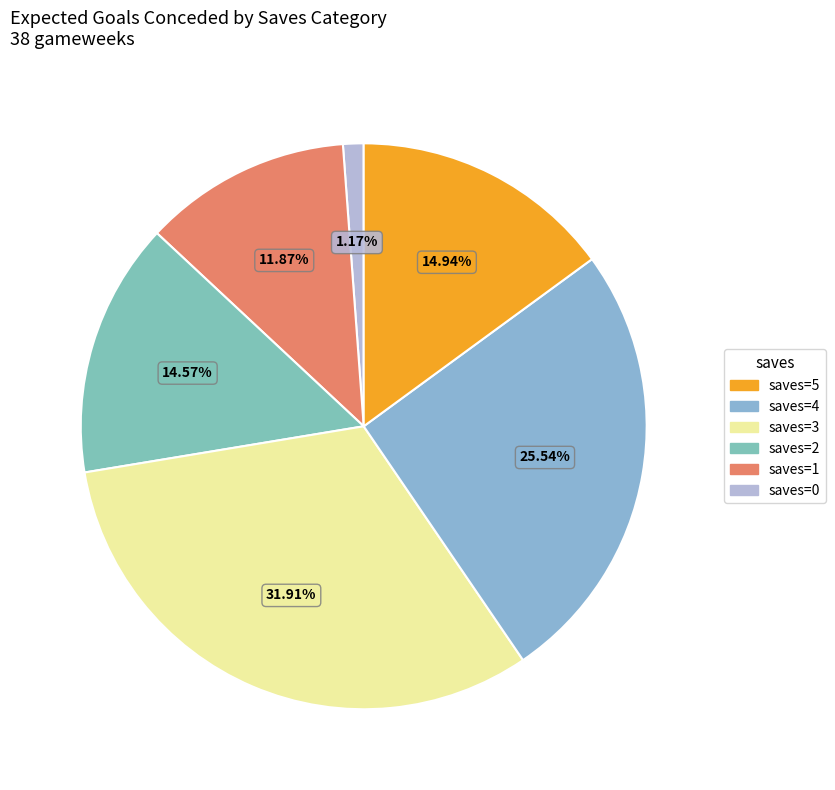

How many slices are in this pie chart?

6